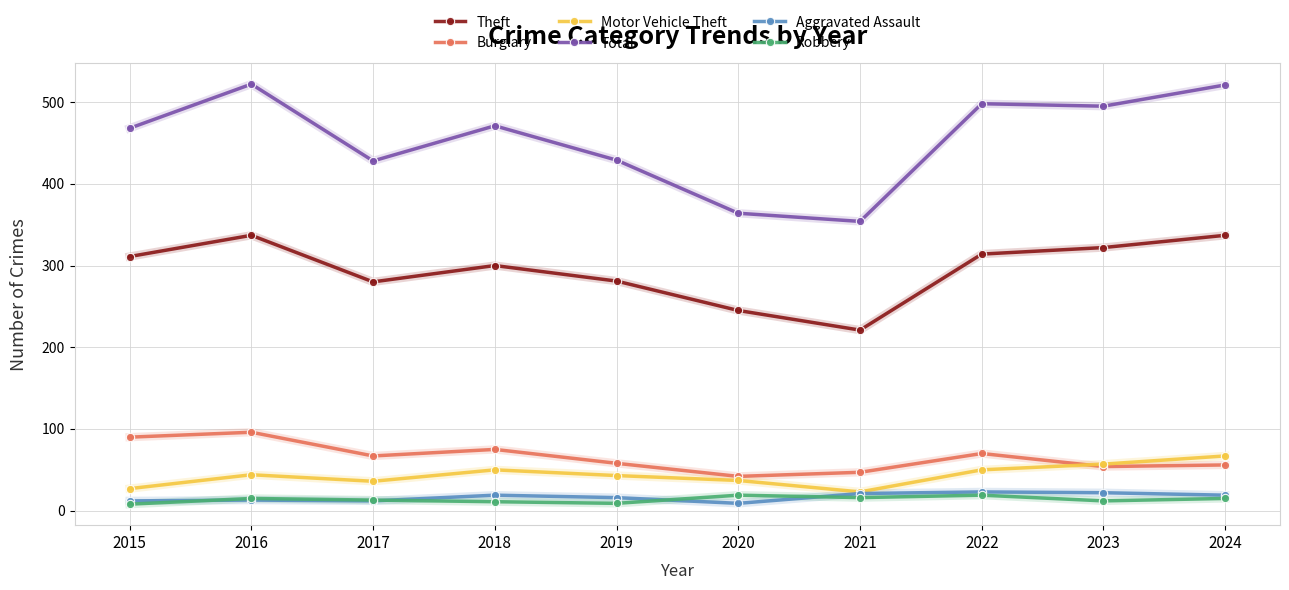

What is the sum of the Aggravated Assault values at 2015 and 2021?

33